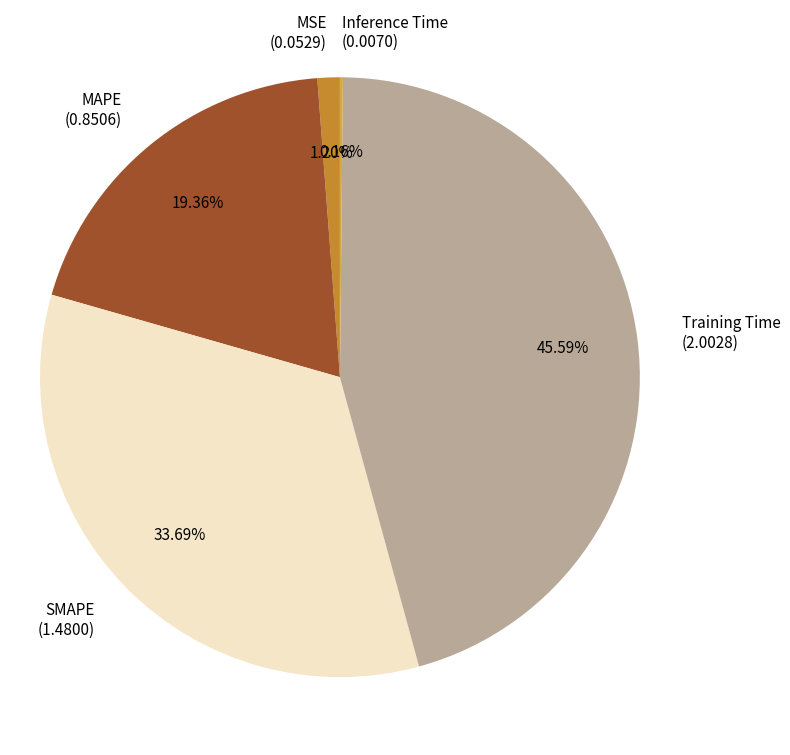

To the nearest percent, what is the average slice percentage?

20%